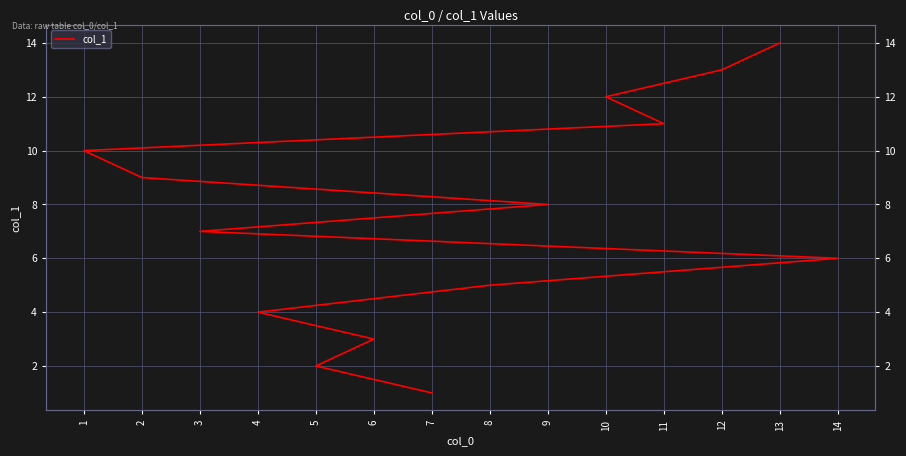

What is the change in value from 8 to 2?

+4